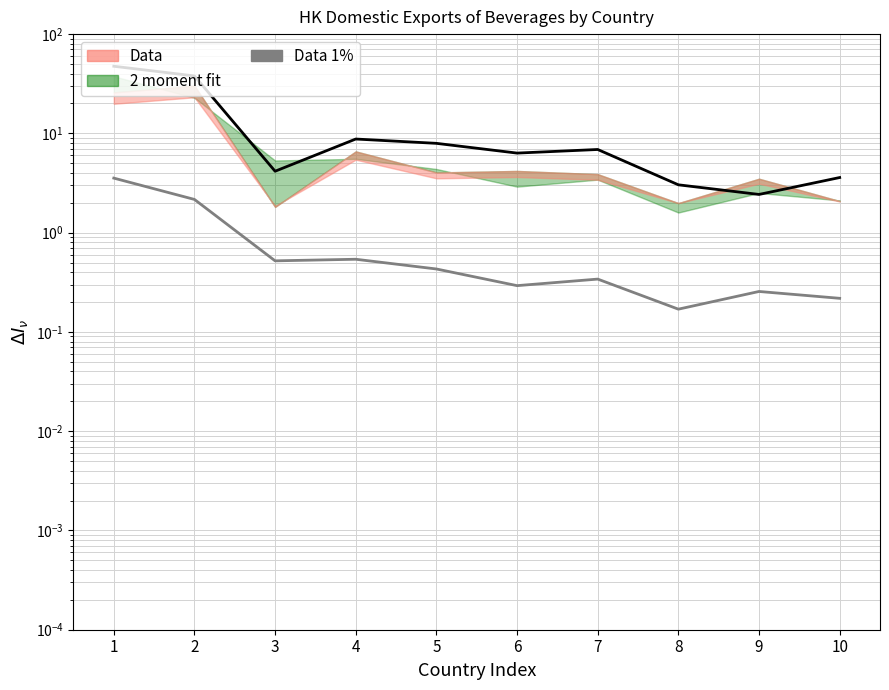

Between 2 and 3, which is larger?

2